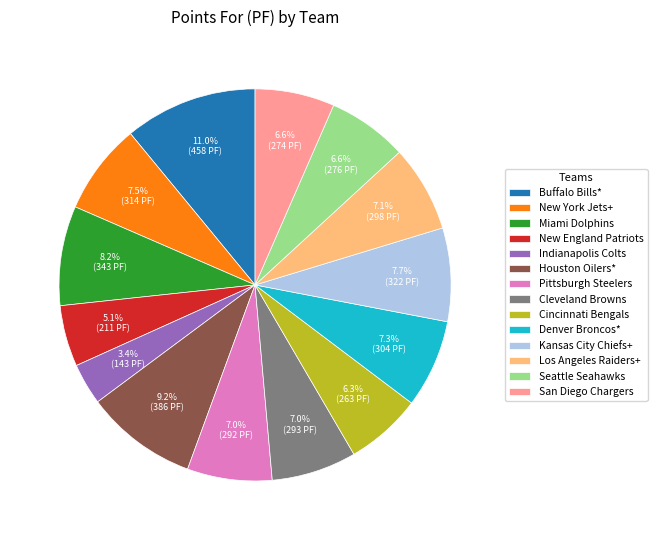

Combined, what portion of the pie is Denver Broncos* and Miami Dolphins?

15.5%